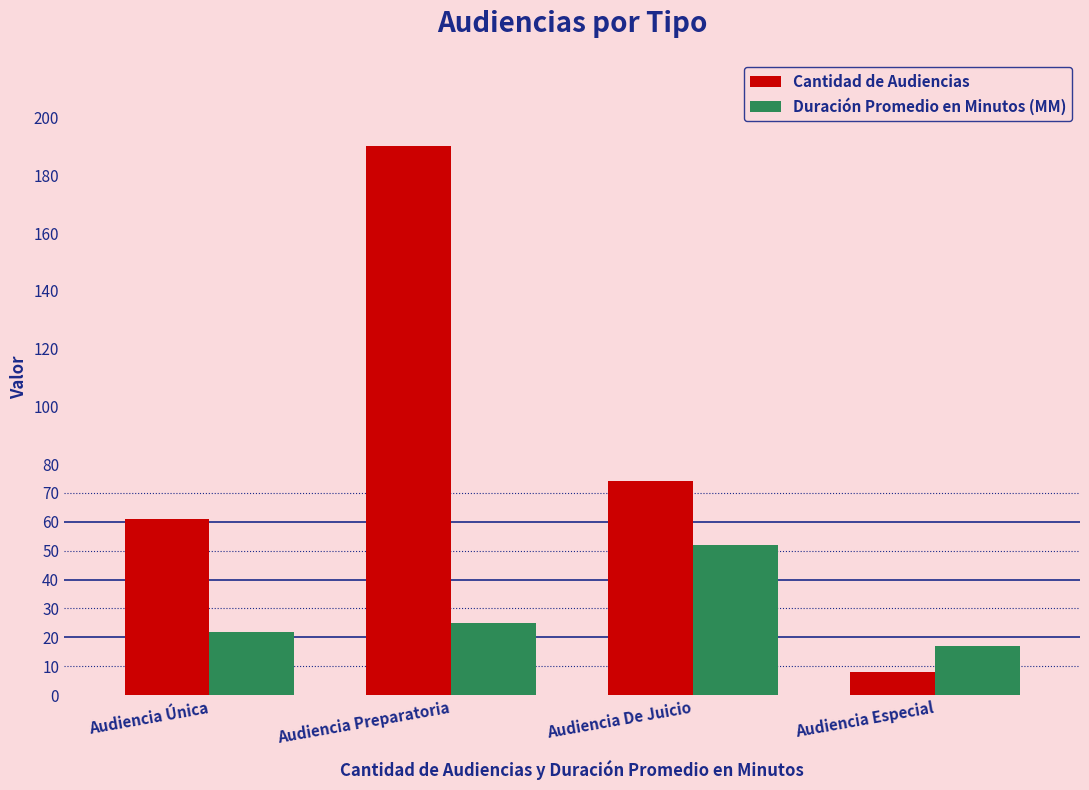

How many data points in Duración Promedio en Minutos (MM) are less than 25?

2